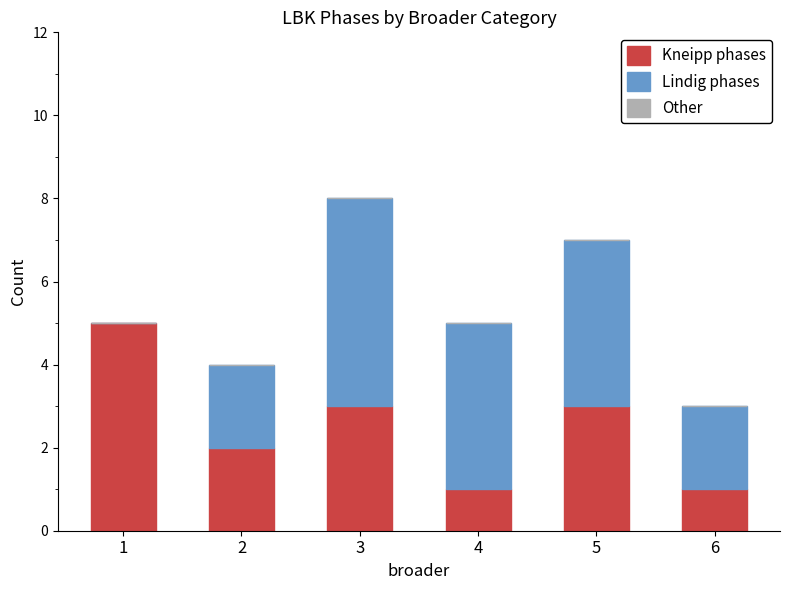

What is the difference between the Kneipp phases values at 4 and 2?

1